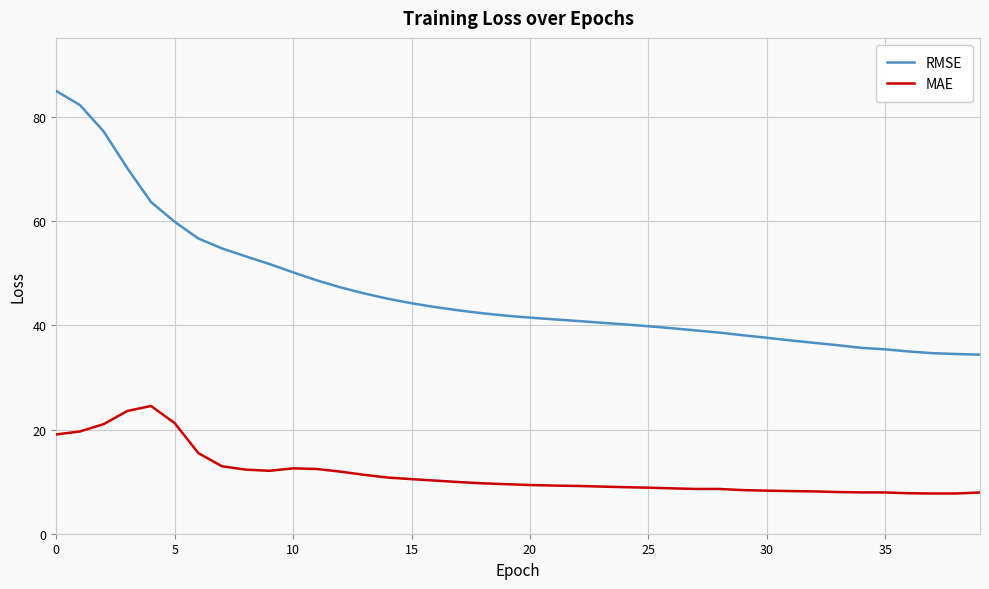

Which series has the largest range (max minus min)?

RMSE